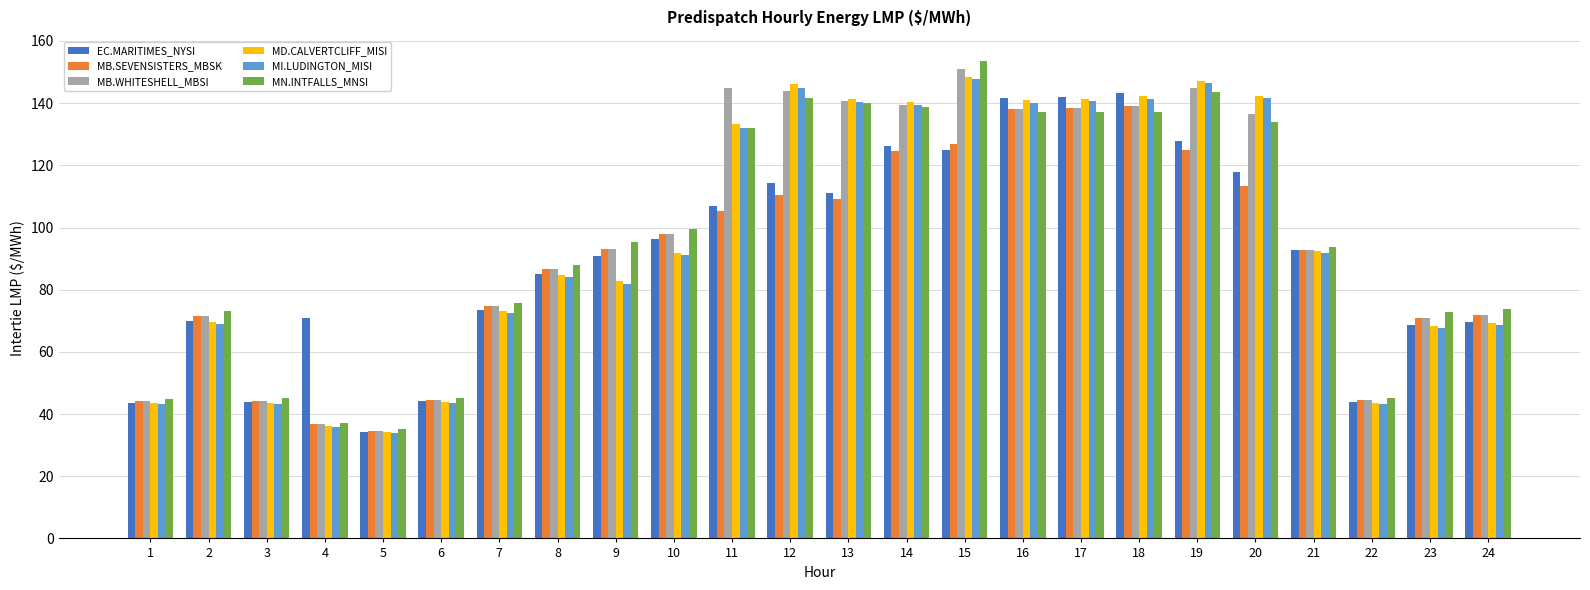

What is the approximate value of MB.SEVENSISTERS_MBSK at 20?

113.3